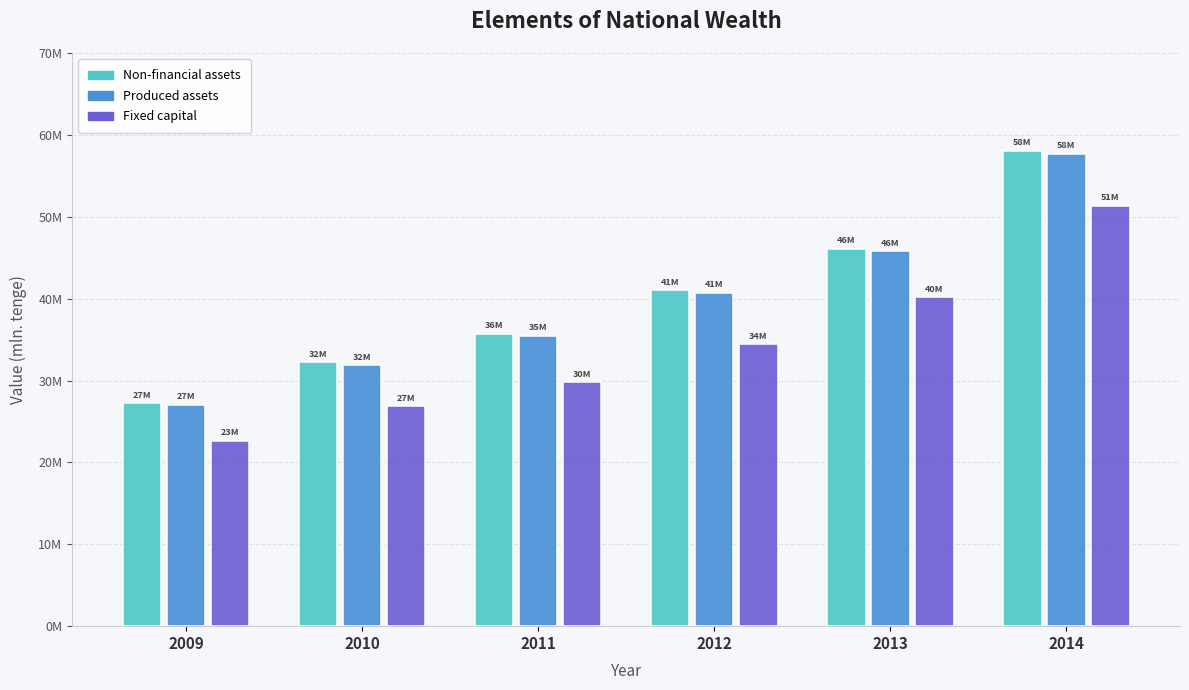

Reading left to right, list all the values displayed in this chart.

Non-financial assets: 2009=27235868.8	2010=32216212.7	2011=35741711.9	2012=41003143.4	2013=46113942.5	2014=58088106.8
Produced assets: 2009=27053613.3	2010=31886024.1	2011=35474393.9	2012=40730755.5	2013=45783753.8	2014=57724977.0
Fixed capital: 2009=22653865.5	2010=26911336.4	2011=29841750.6	2012=34483700.1	2013=40188058.4	2014=51348700.3